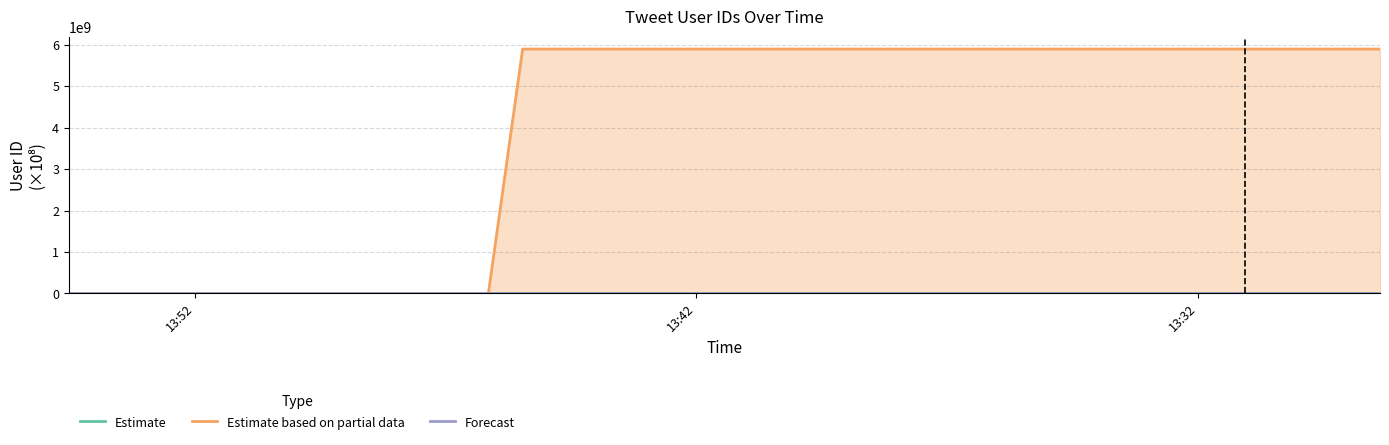

Does the chart display data point markers on the line(s)?

No